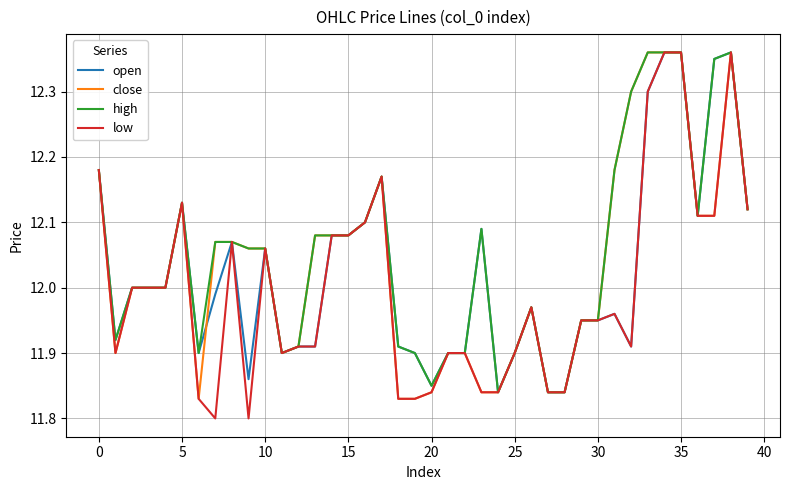

Which series has the largest range (max minus min)?

low